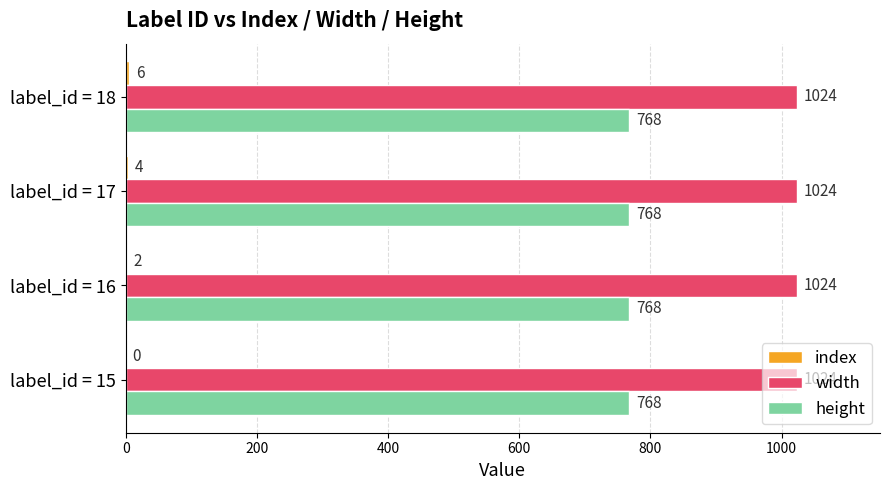

What is the sum of all width values?

4096.0